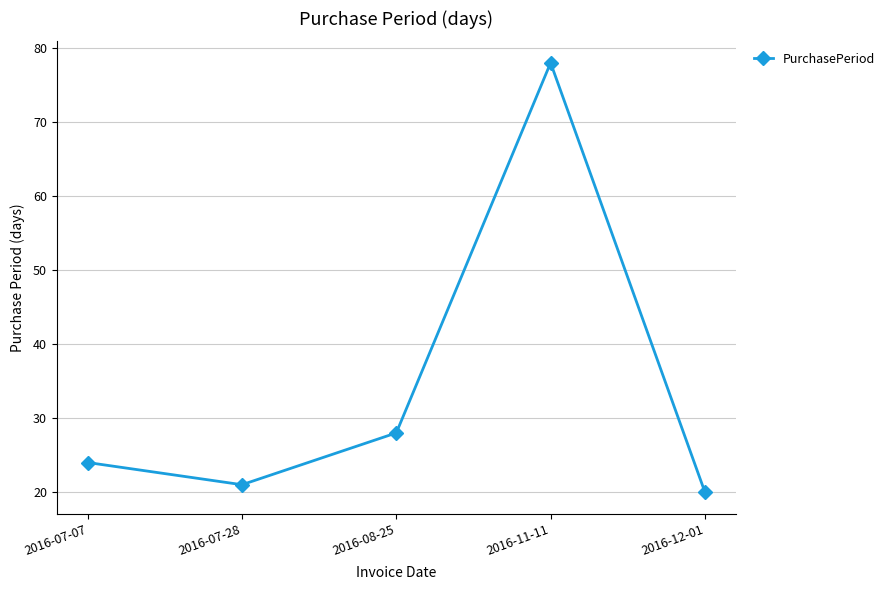

The value at 2016-08-25 is 28. True or false?

True